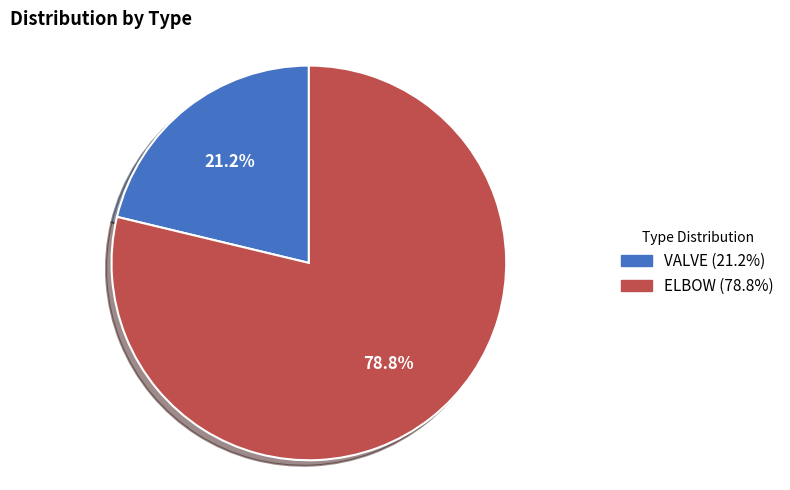

Count the number of slices in the pie.

2